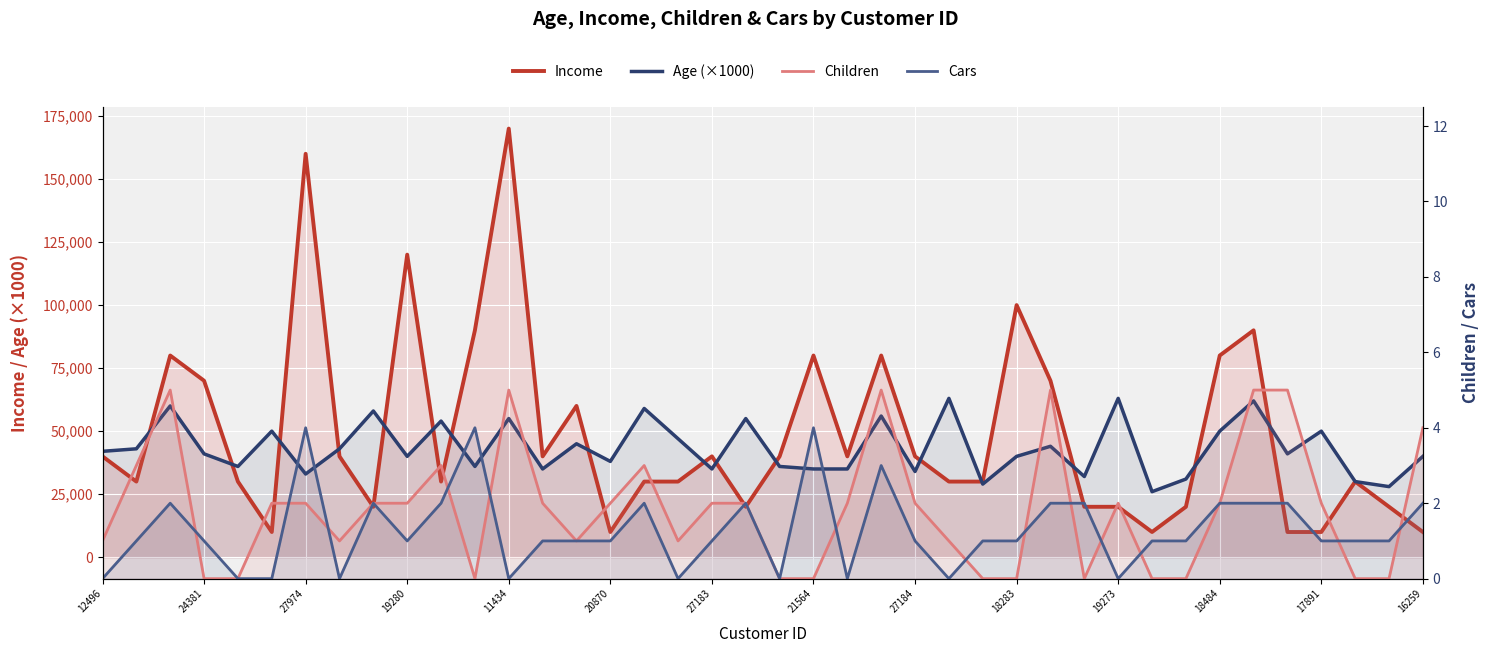

What is the difference between the highest and lowest values at 31?

26000